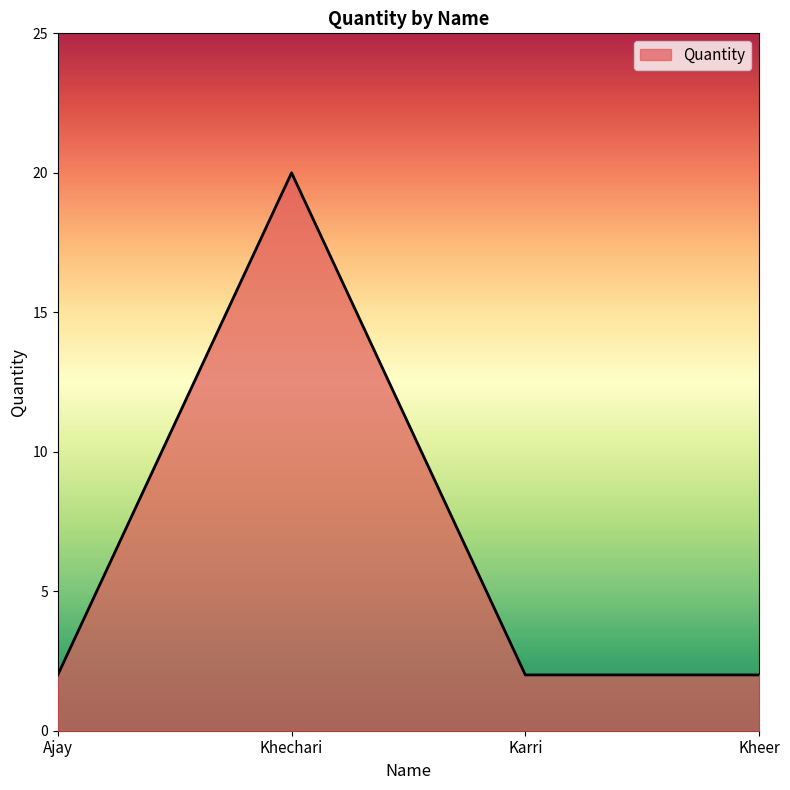

Reading right to left, what are all the values shown in this chart?

2	2	20	2